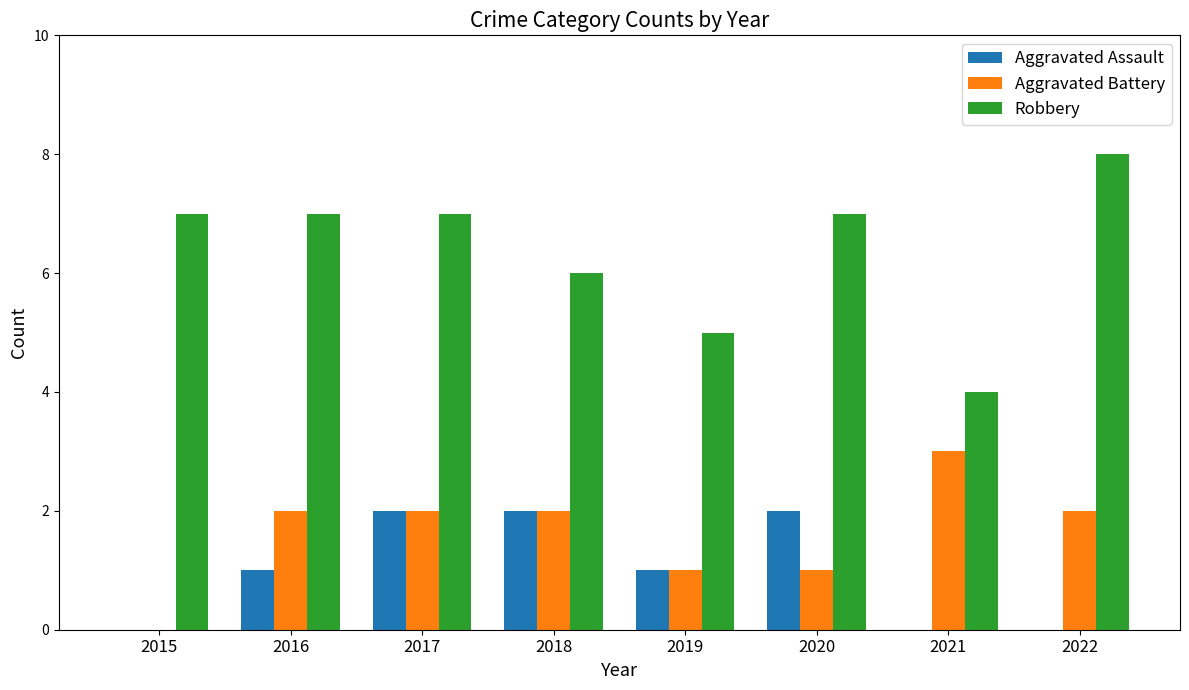

True or false: Aggravated Battery has a value of 2 at 2017.

True